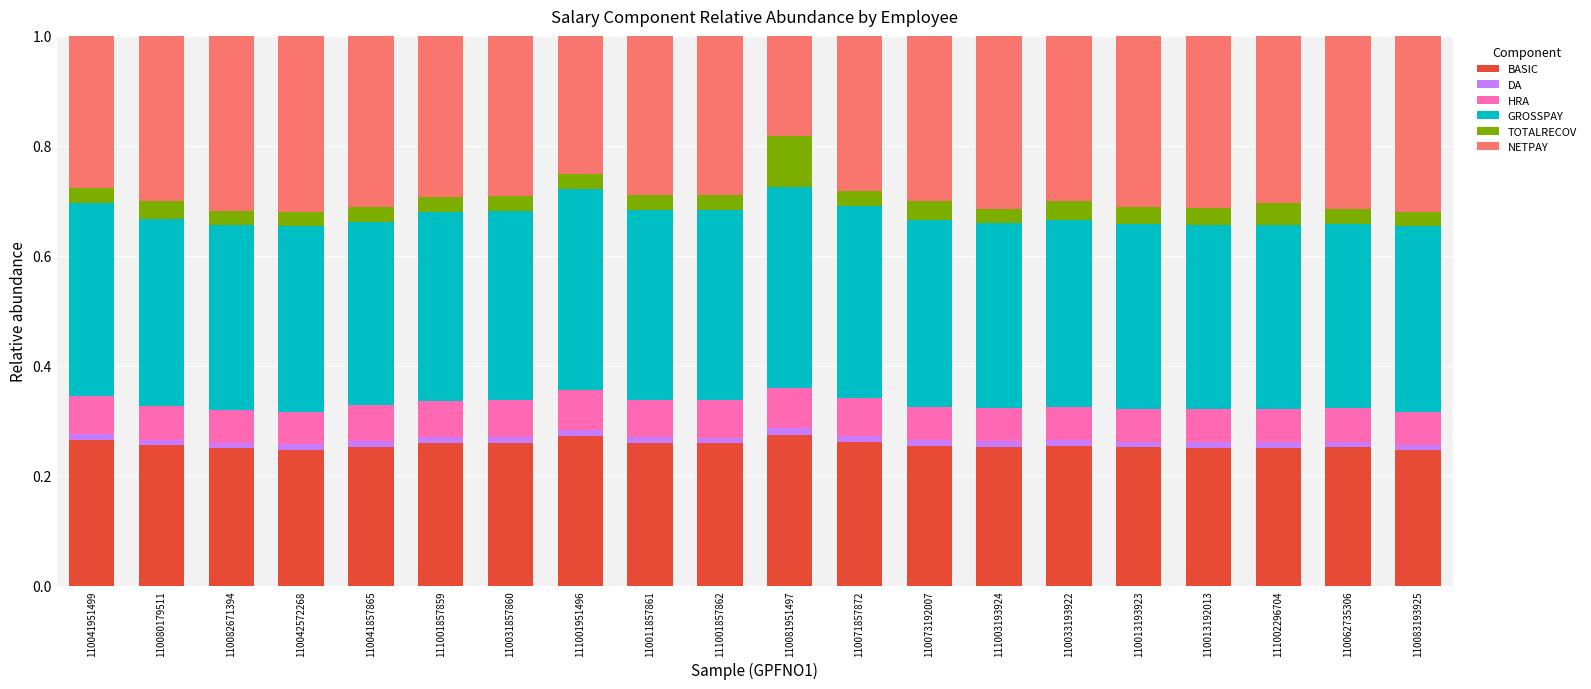

The BASIC series shows 0.1 at 110013192013. True or false?

False